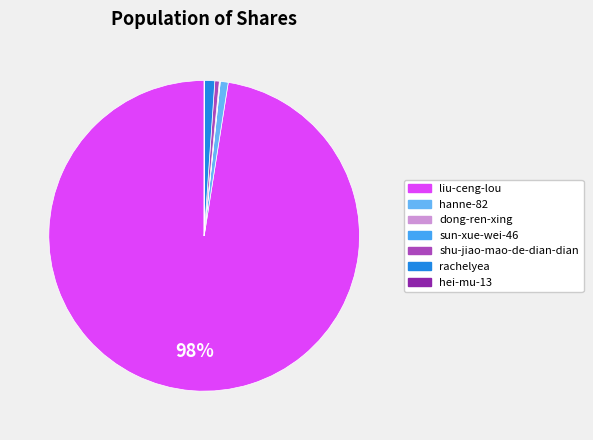

To the nearest percent, what percentage of the pie is rachelyea?

1%